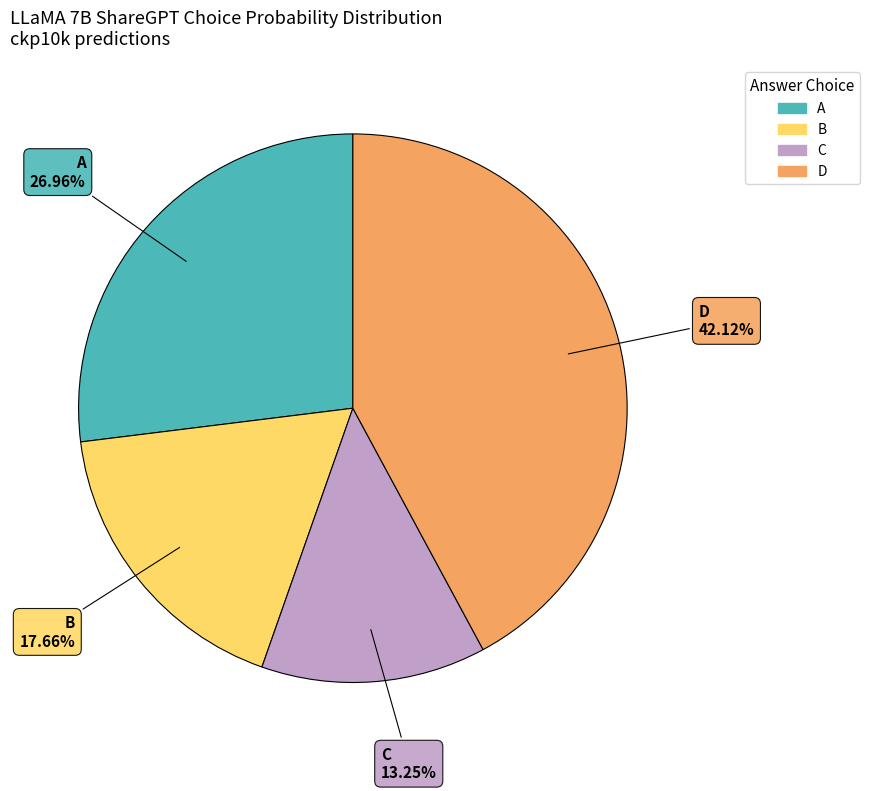

Is there a majority slice in this chart?

No